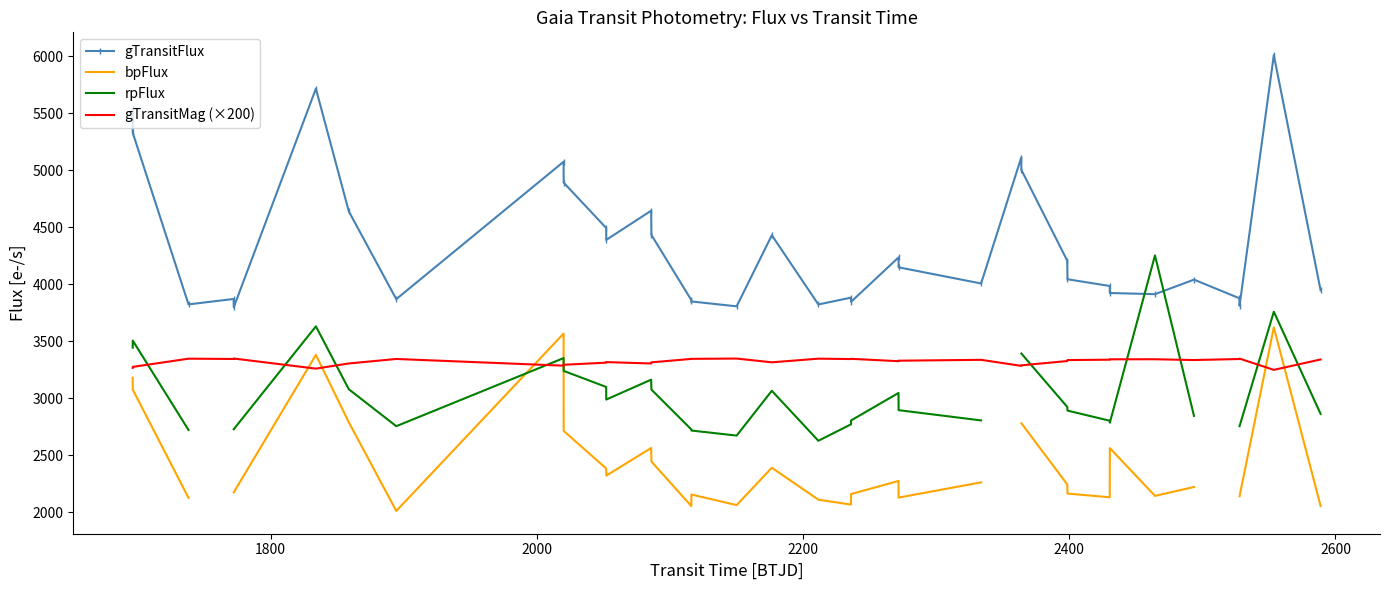

True or false: gTransitFlux and gTransitMag (×200) cross at least once.

False